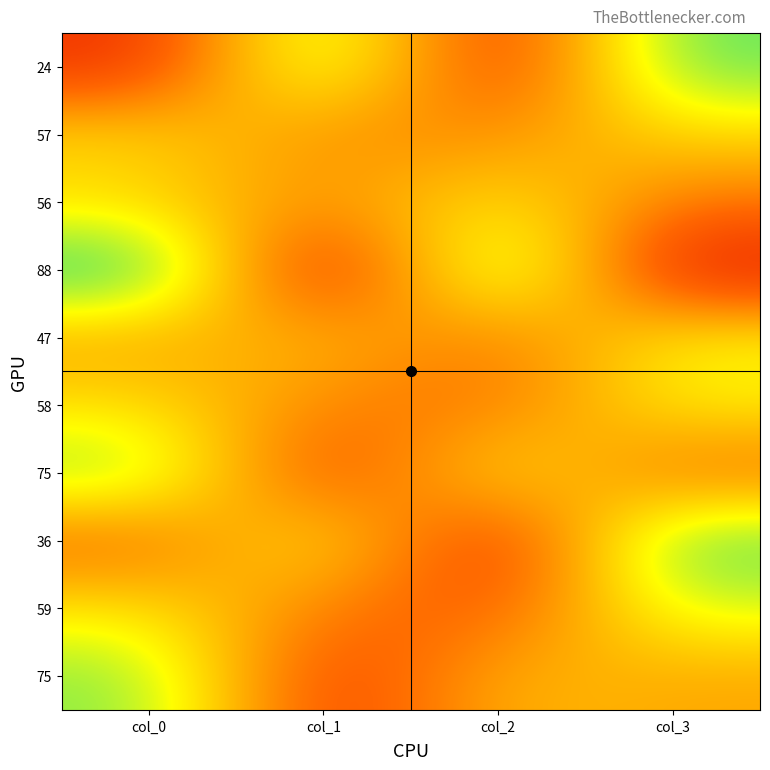

Between col_0 and col_3, which is larger?

col_3